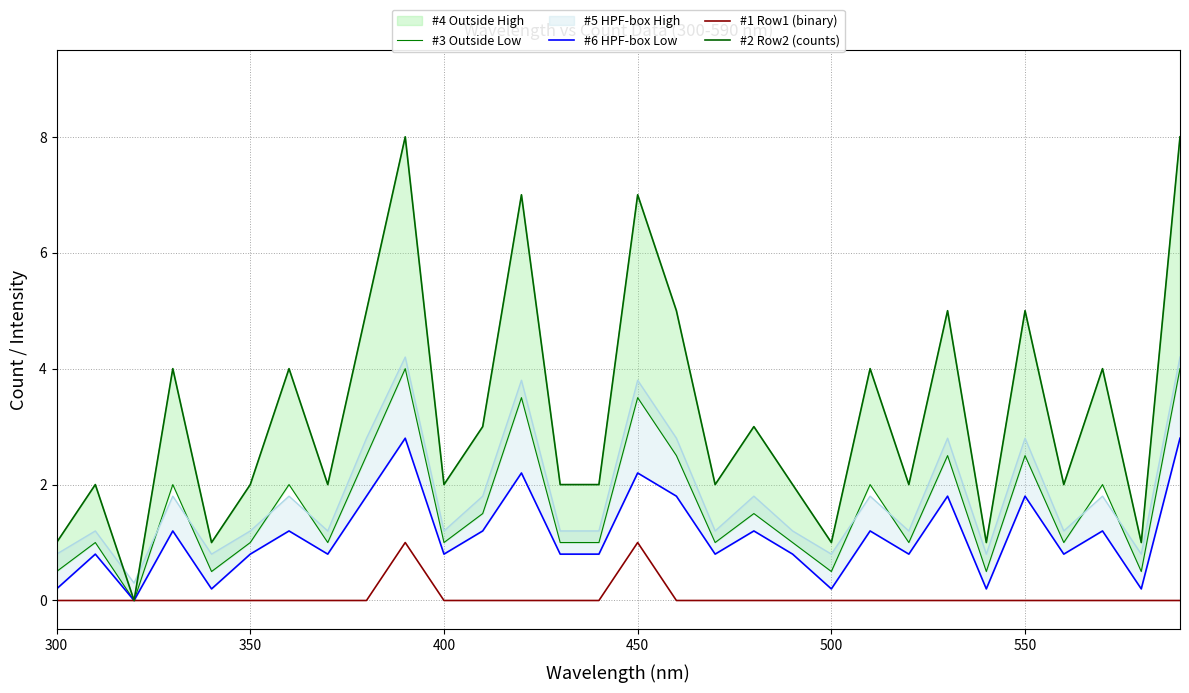

How many interior local peaks does the #3 Outside Low series have?

11